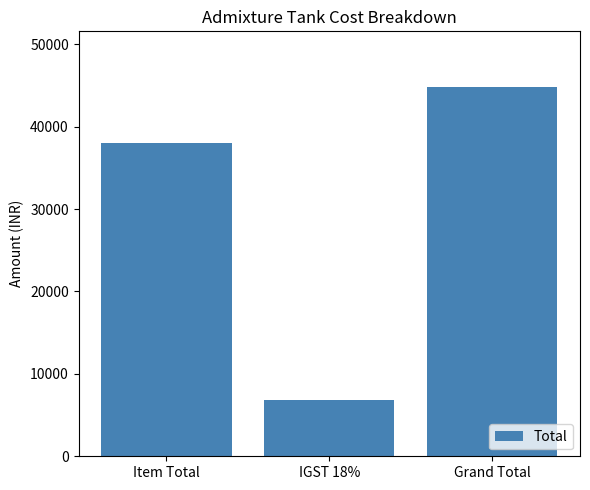

Rank the categories by value from lowest to highest.

IGST 18%, Item Total, Grand Total